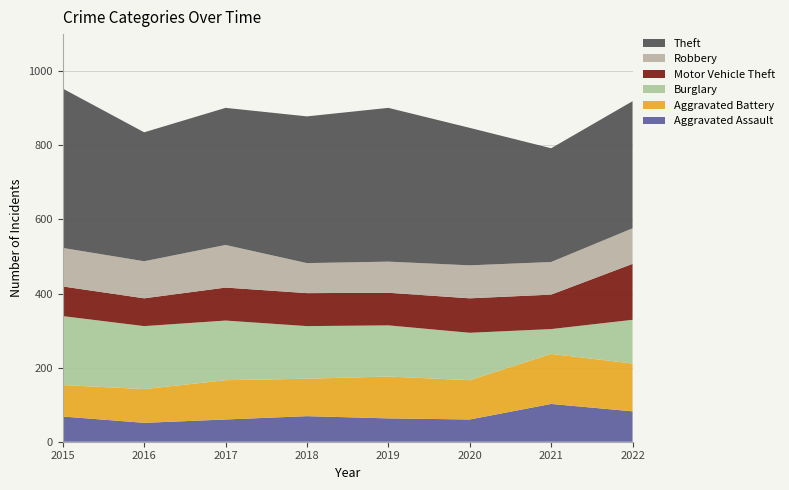

Reading right to left, list all the values displayed in this chart.

Aggravated Assault: 2022=82	2021=102	2020=60	2019=63	2018=69	2017=60	2016=51	2015=68
Aggravated Battery: 2022=129	2021=135	2020=106	2019=113	2018=101	2017=106	2016=91	2015=85
Burglary: 2022=118	2021=67	2020=128	2019=138	2018=142	2017=161	2016=170	2015=186
Motor Vehicle Theft: 2022=151	2021=93	2020=93	2019=88	2018=89	2017=89	2016=75	2015=80
Robbery: 2022=96	2021=88	2020=89	2019=84	2018=81	2017=115	2016=100	2015=104
Theft: 2022=343	2021=307	2020=371	2019=415	2018=396	2017=370	2016=348	2015=430